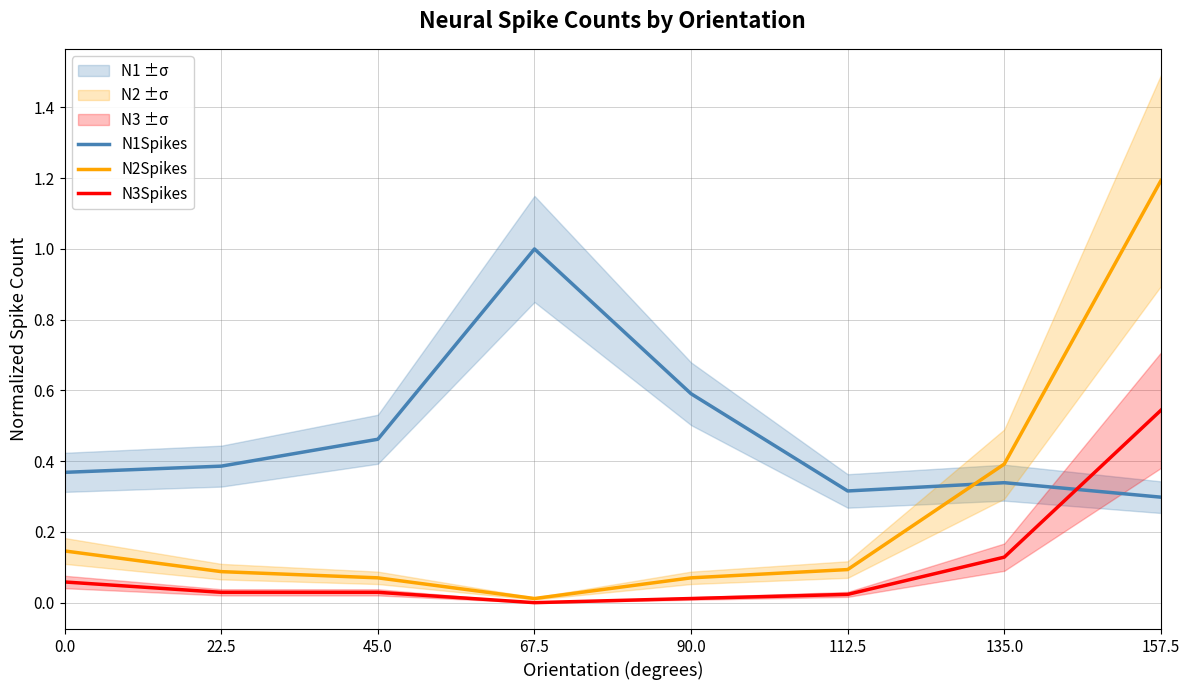

What is the label of the 3rd point from the left?

45.0